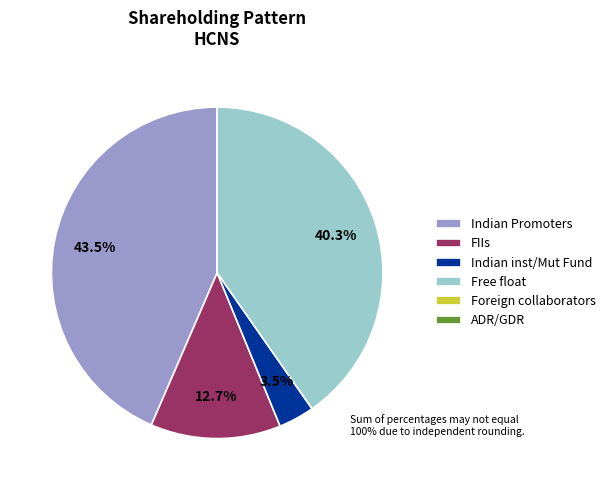

Is the sum of Free float and FIIs greater than half?

Yes